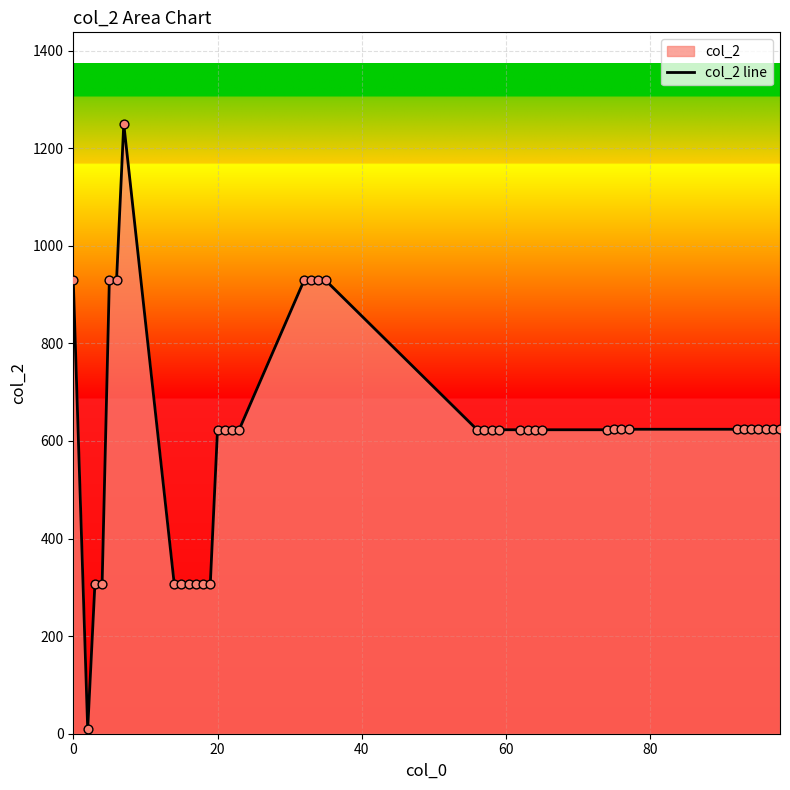

What is the maximum value shown in the chart?

1250